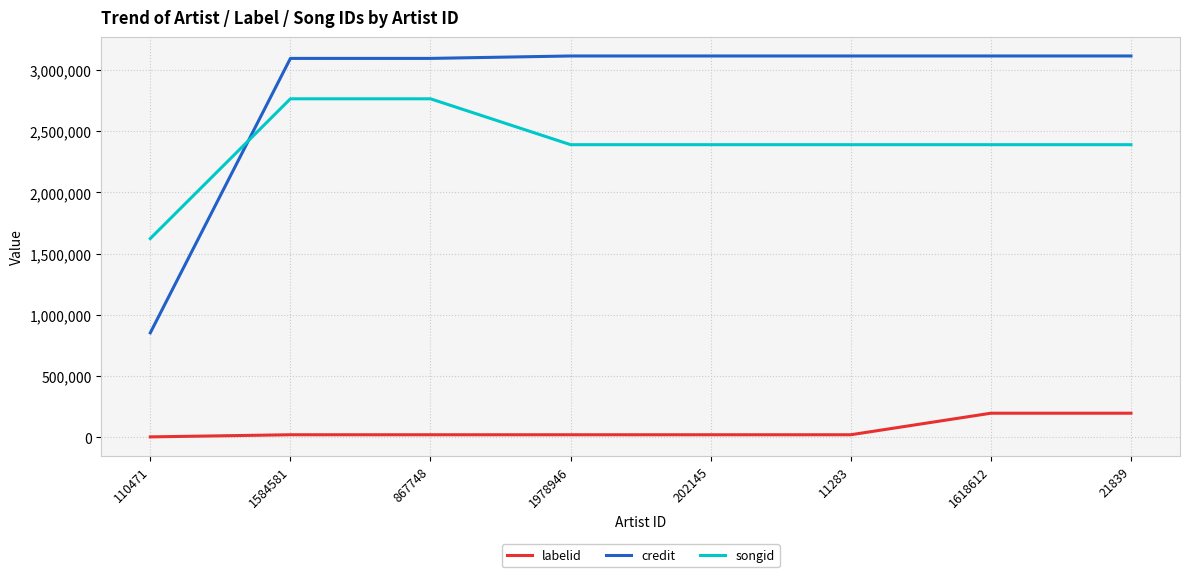

Between 110471 and 1618612, which series saw the biggest shift?

credit